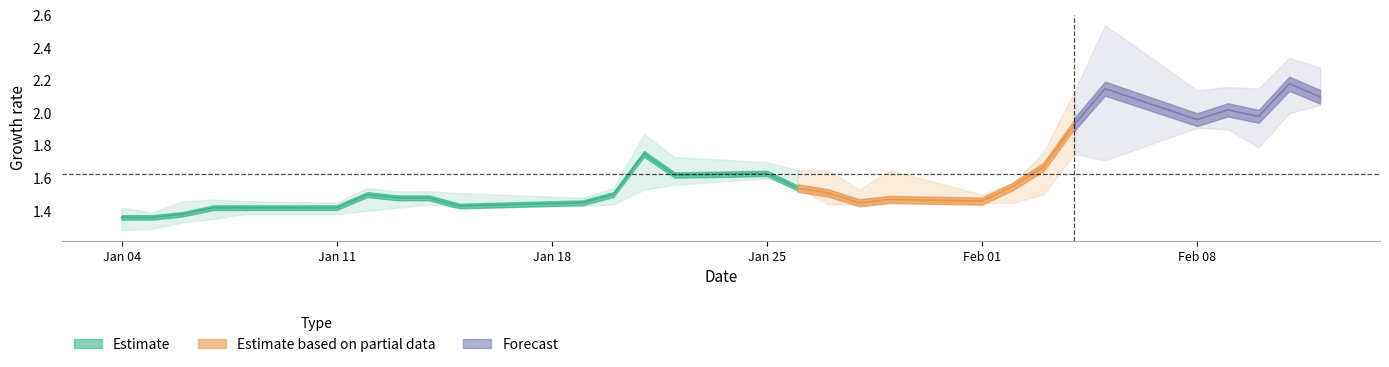

Between 2021-01-19 and 2021-01-27, which is larger?

2021-01-27